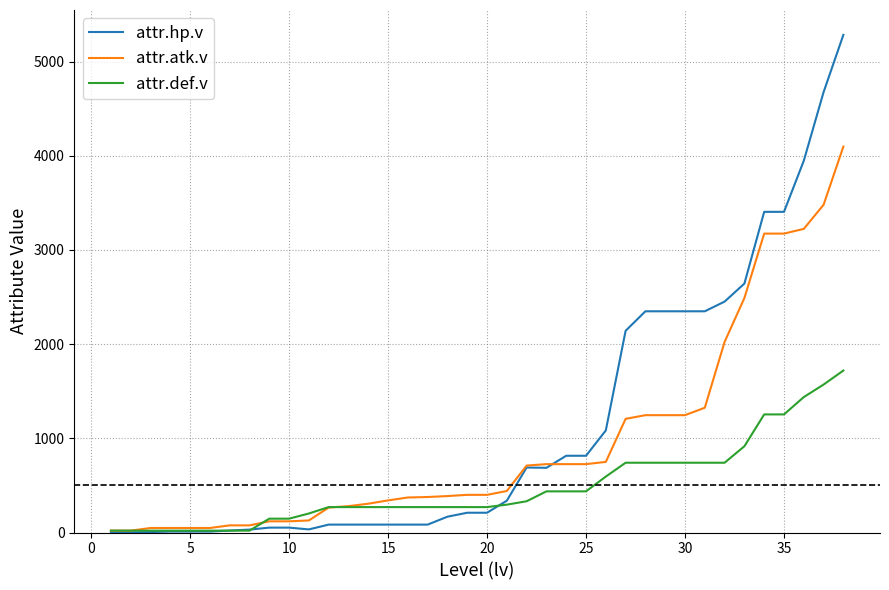

Which series has the largest range (max minus min)?

attr.hp.v